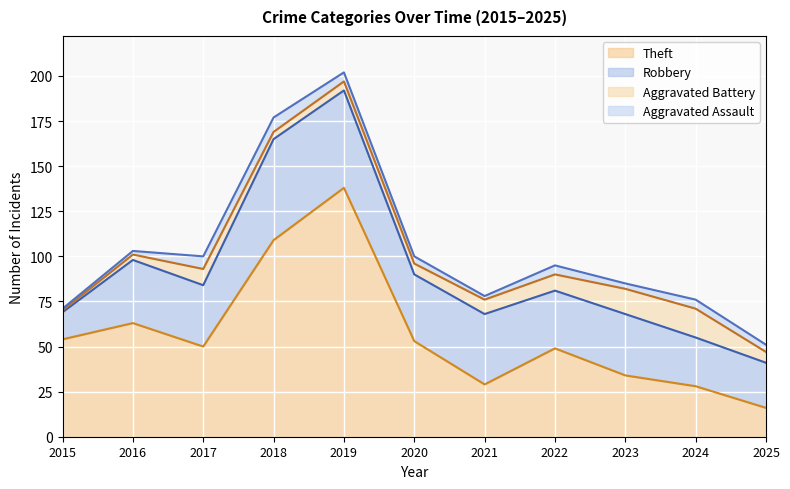

Is it true that Theft equals 10 at 2025?

False